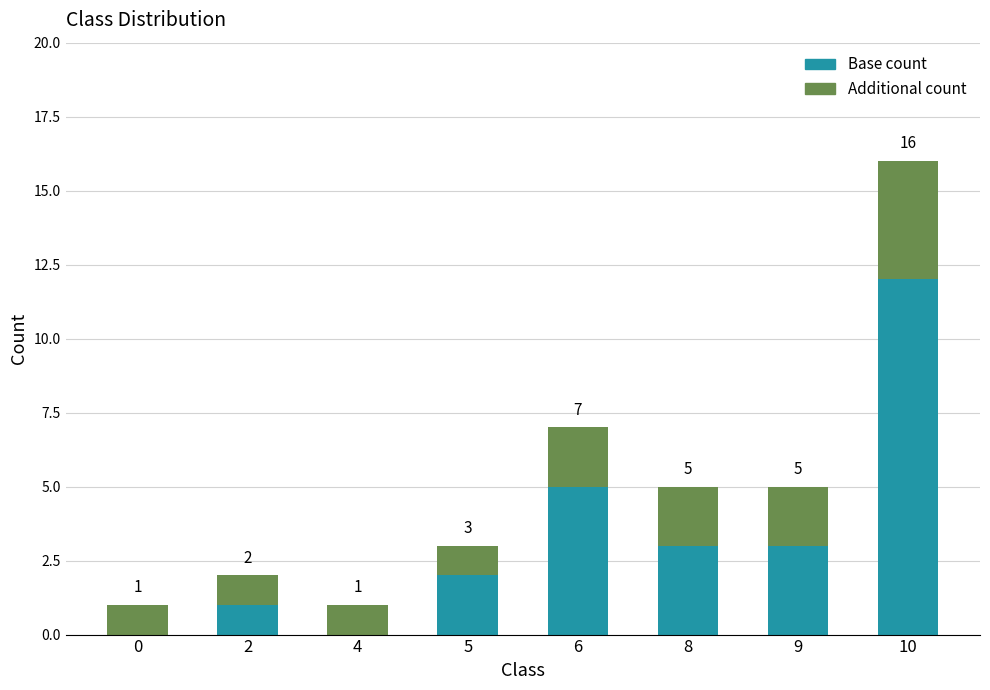

Reading right to left, transcribe the values for Base count.

10=12	9=3	8=3	6=5	5=2	4=0	2=1	0=0